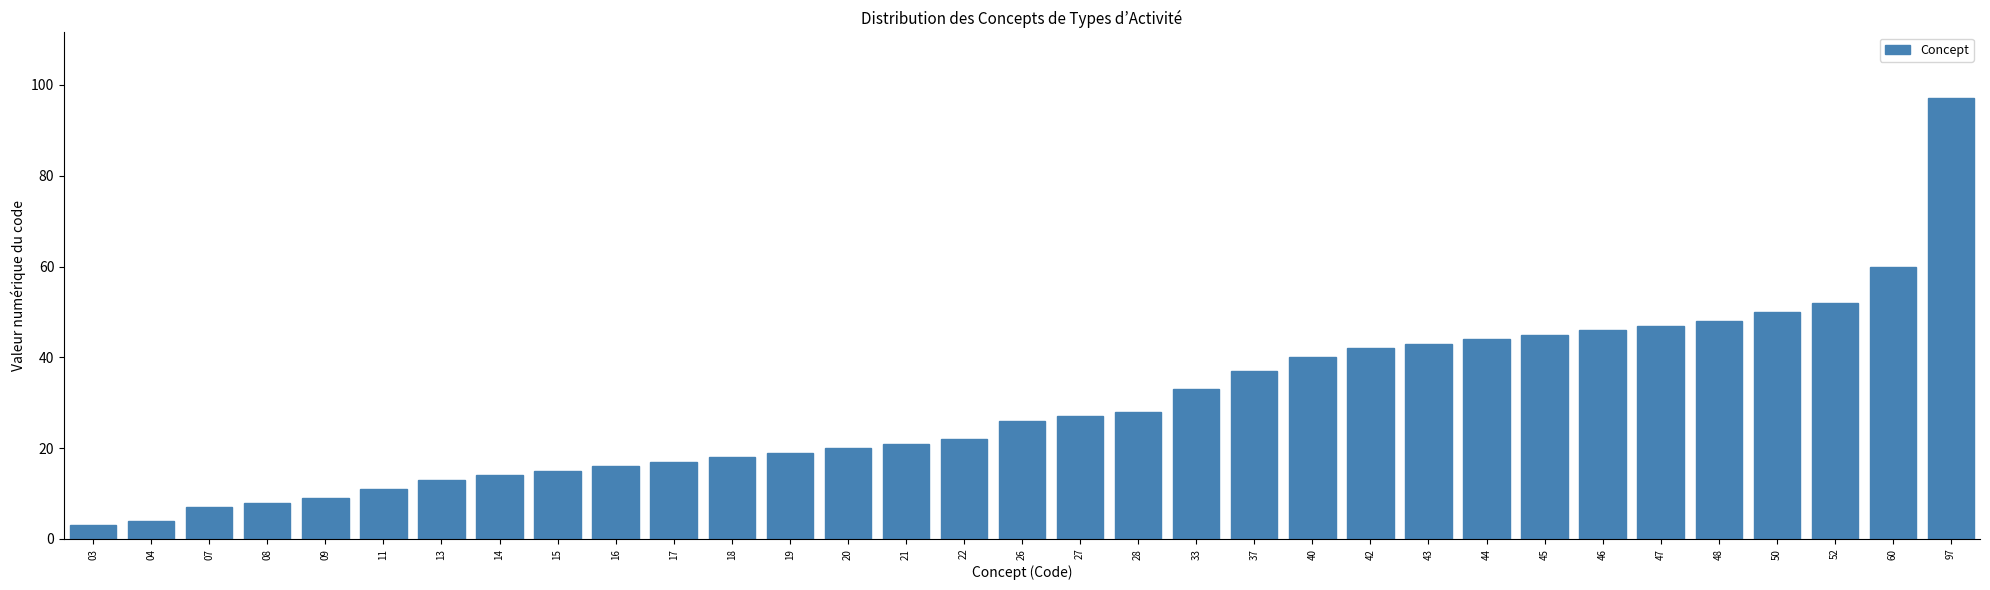

What is the sum of all values?

982